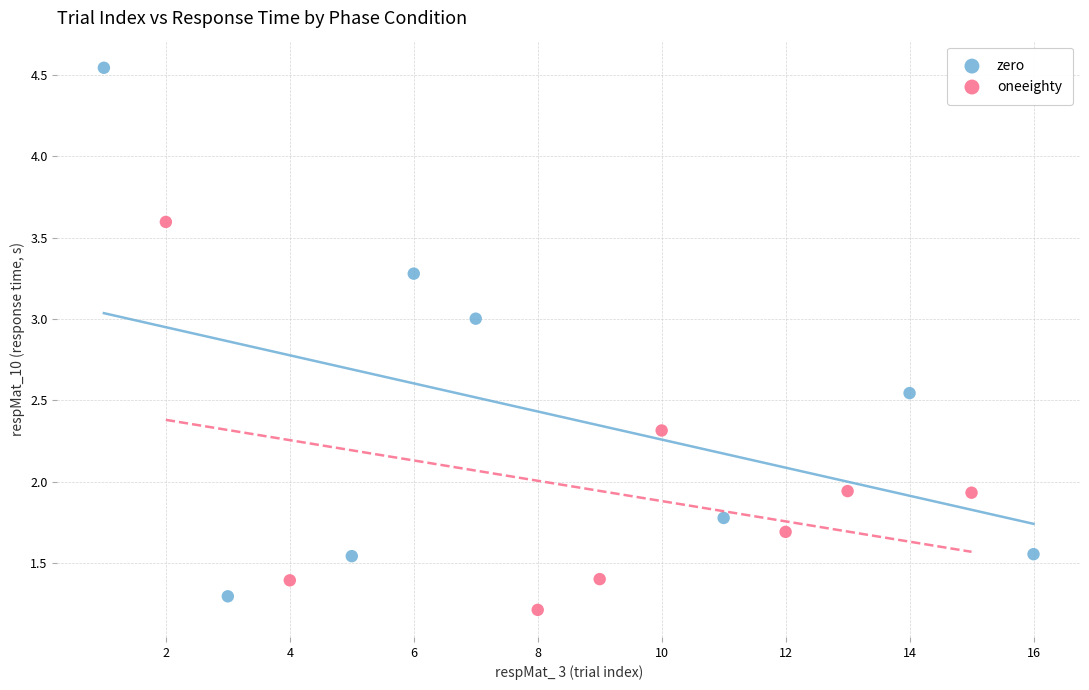

What are all the series names shown in the legend?

zero, oneeighty